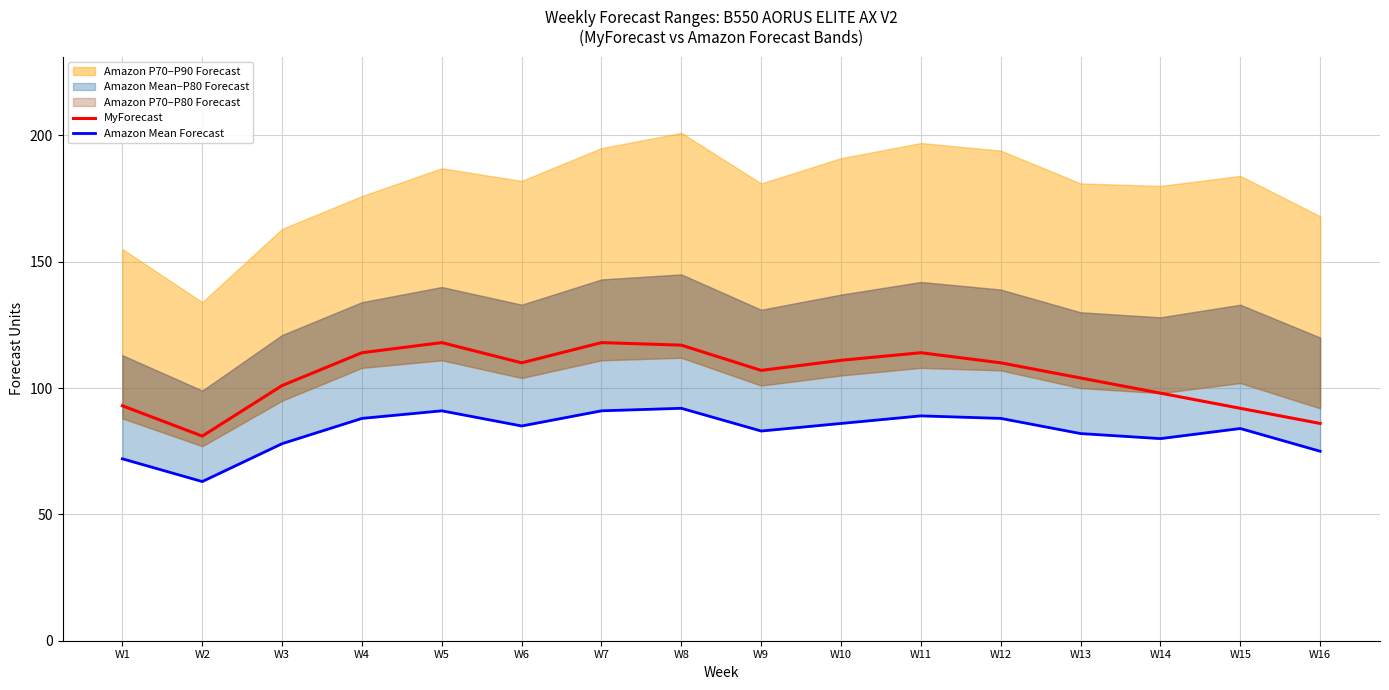

What is the value of the Amazon Mean Forecast point at the 1st from the left?

72